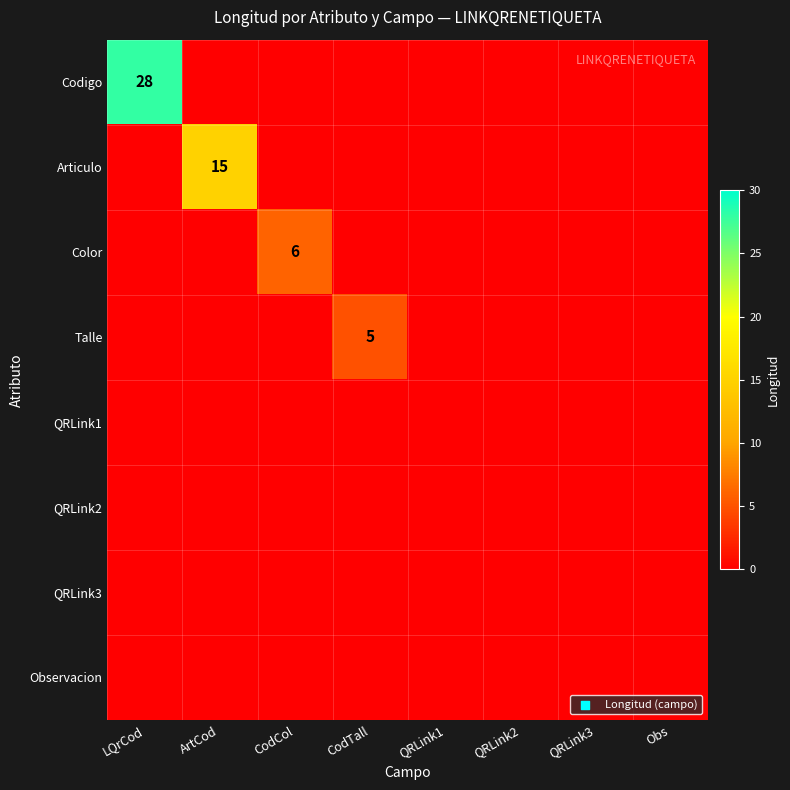

Which series changed the most between QRLink3 and Obs?

Codigo